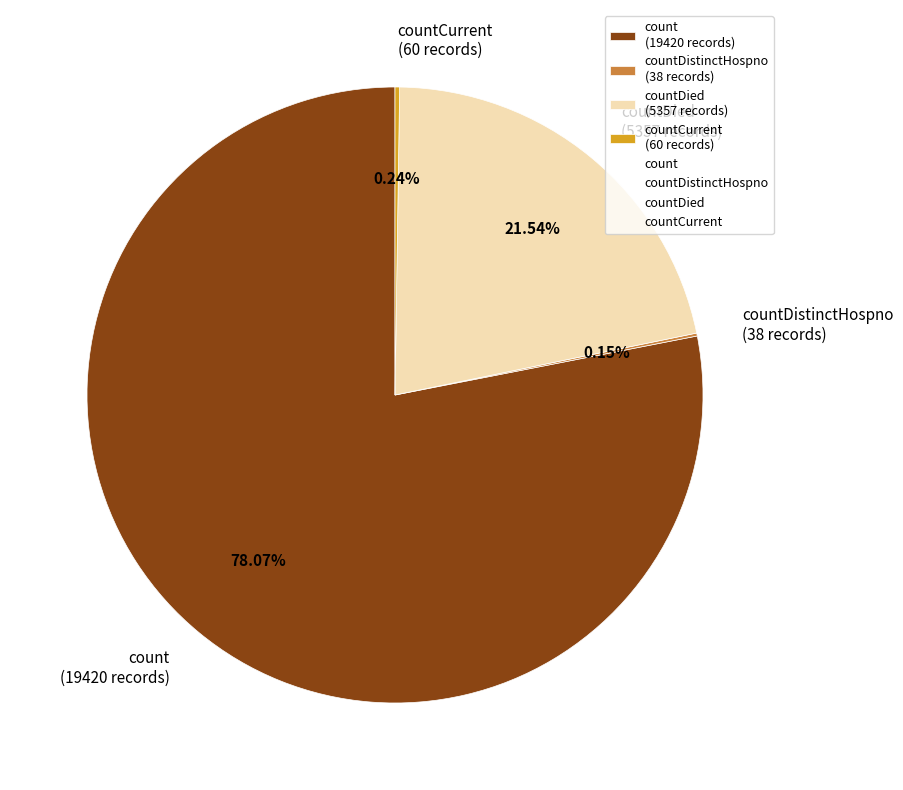

To the nearest percent, what is the difference between the largest and smallest slice percentages?

78%